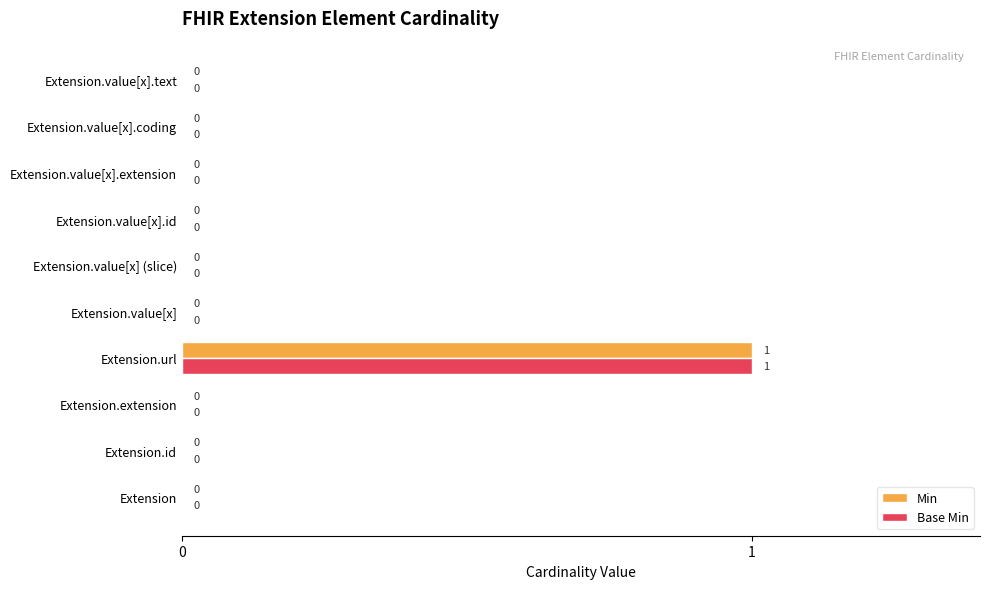

Is it true that Base Min equals 0 at Extension.value[x].coding?

True